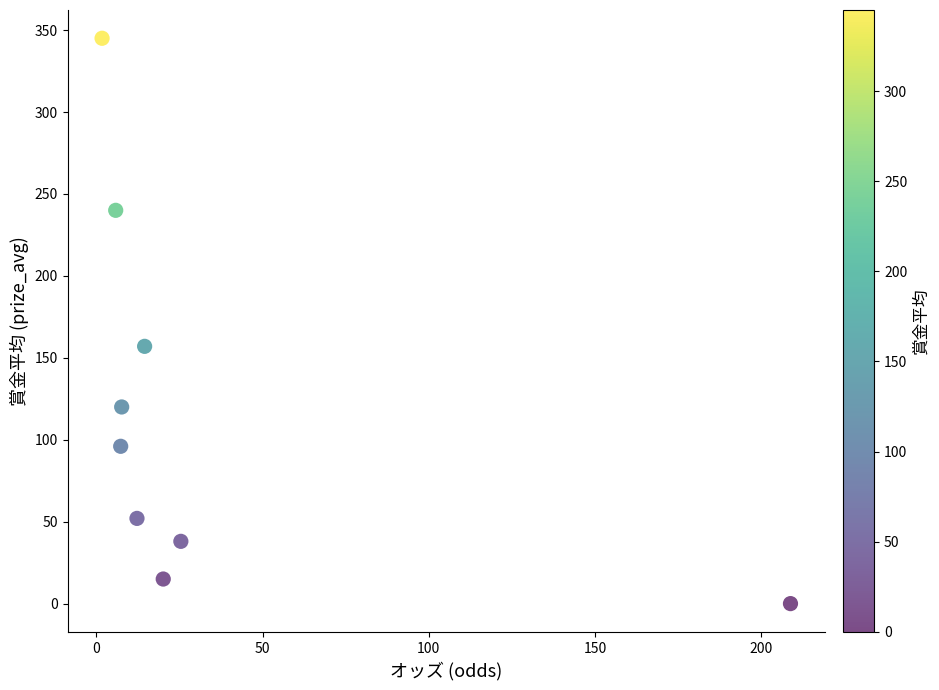

What Y value in the scatter plot is closest to 172?

157